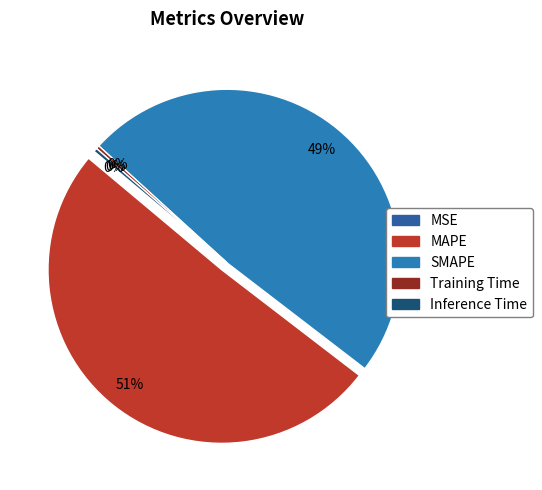

Rank the categories by value from highest to lowest.

MAPE, SMAPE, Inference Time, Training Time, MSE